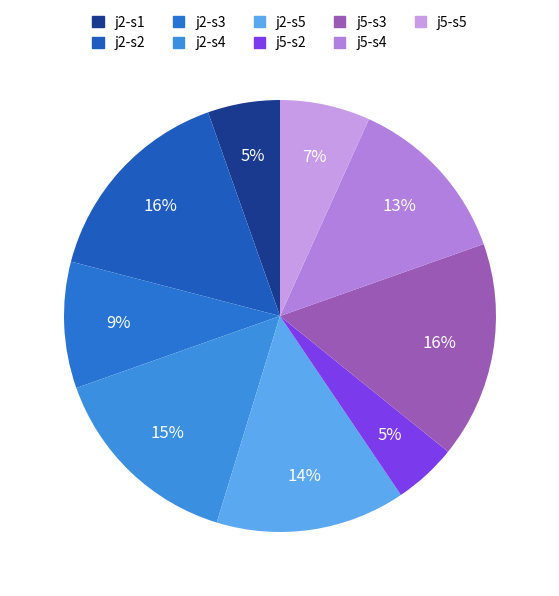

How many slices are in this pie chart?

9